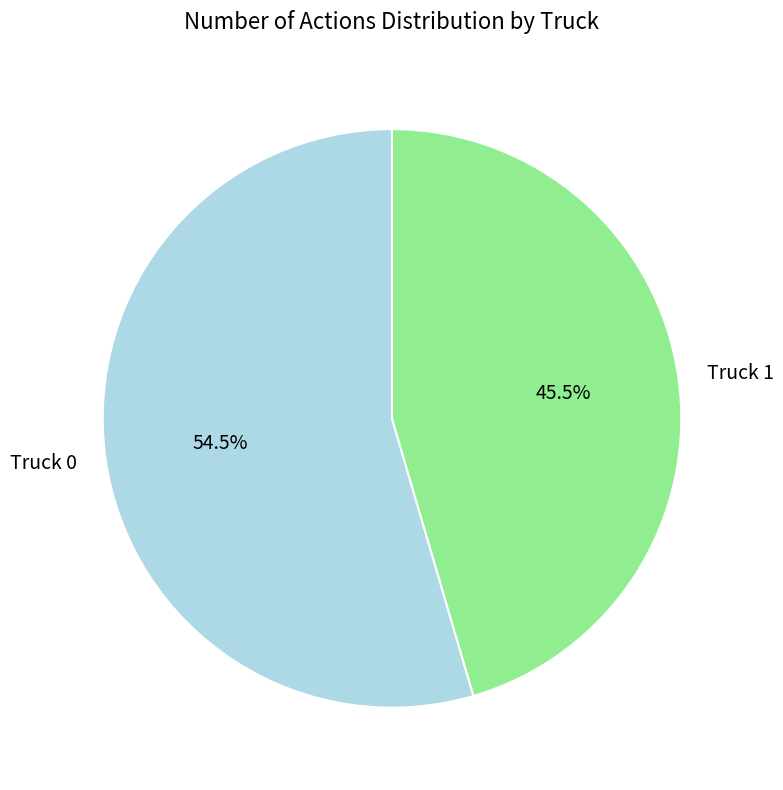

Is it true that Truck 1 is 38% of the pie?

False